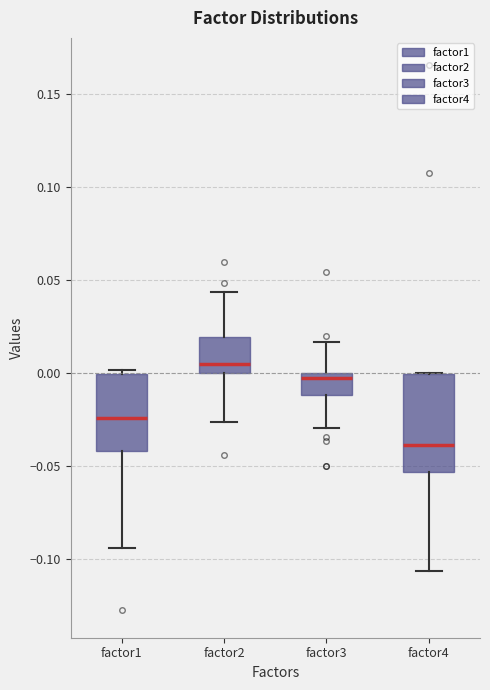

Which box is the tallest, from its lower edge to its upper edge?

factor4